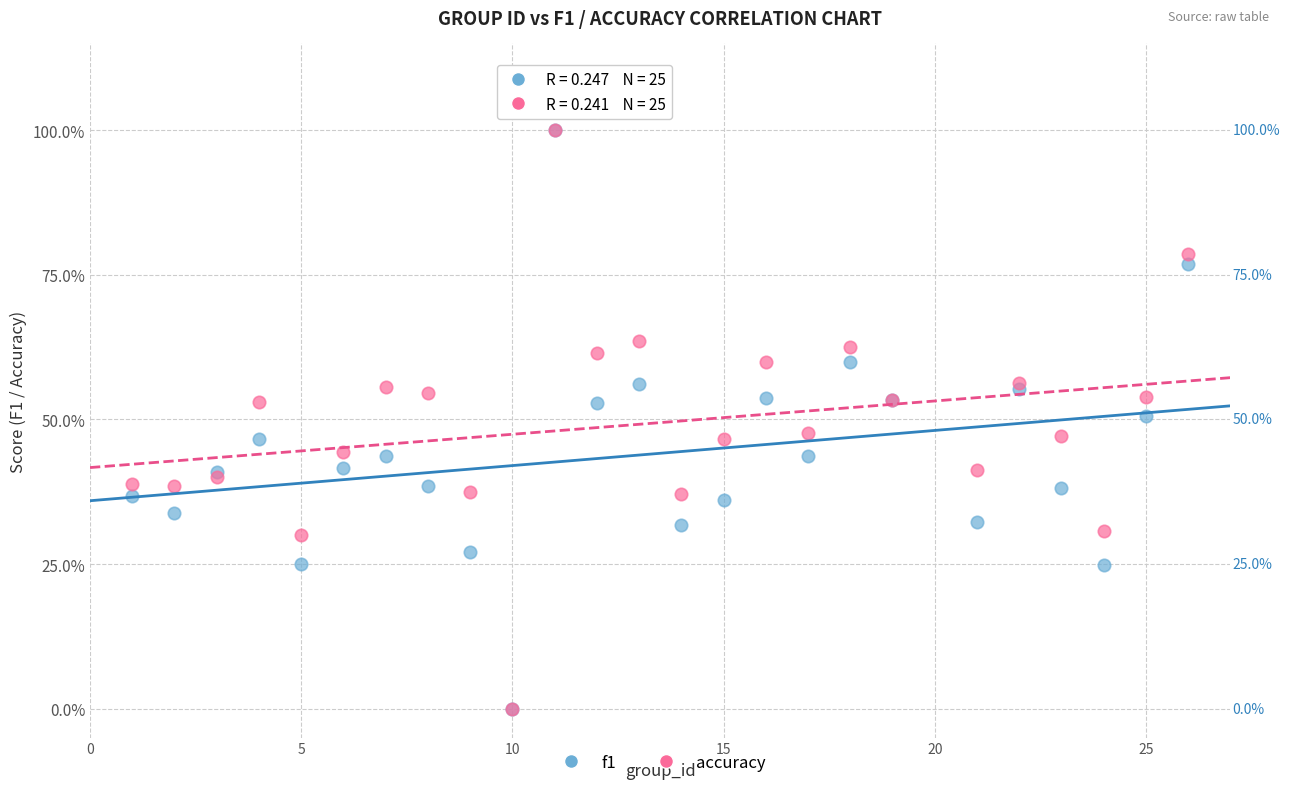

What are all the series names shown in the legend?

f1, accuracy